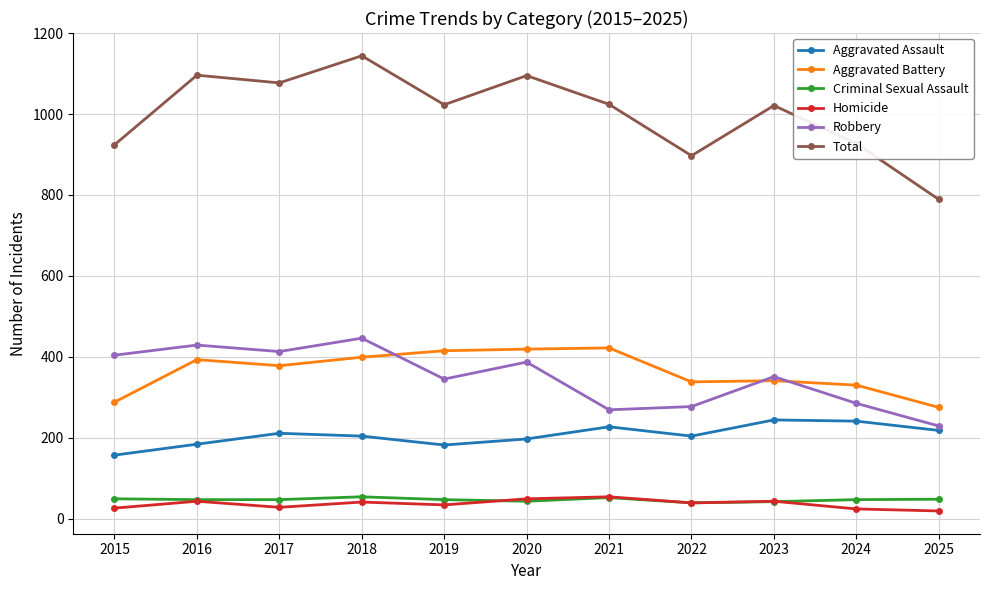

Does the chart have visible grid lines?

Yes